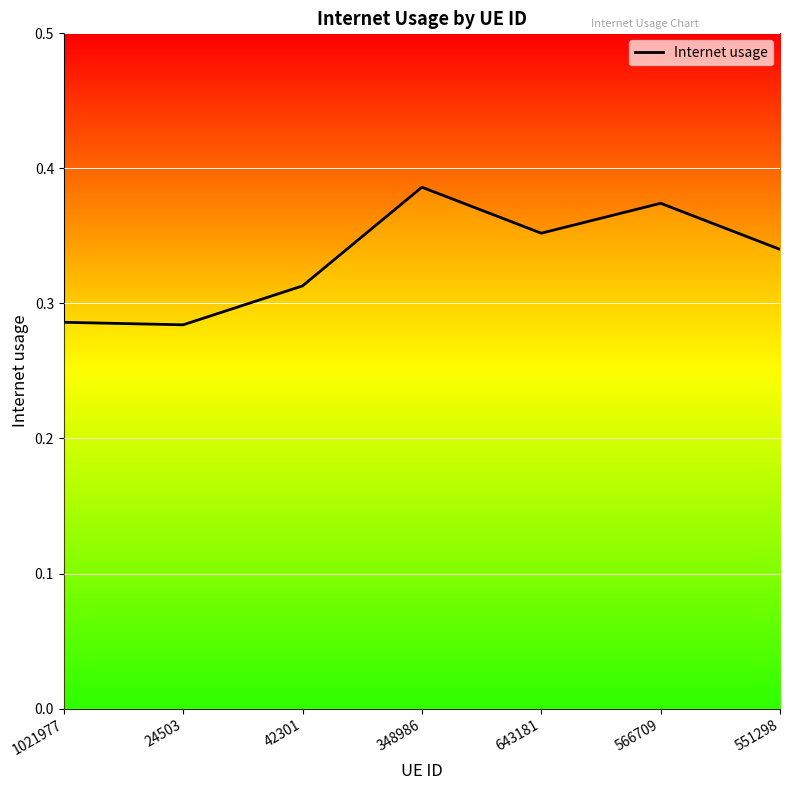

What is the sum of all values?

2.3